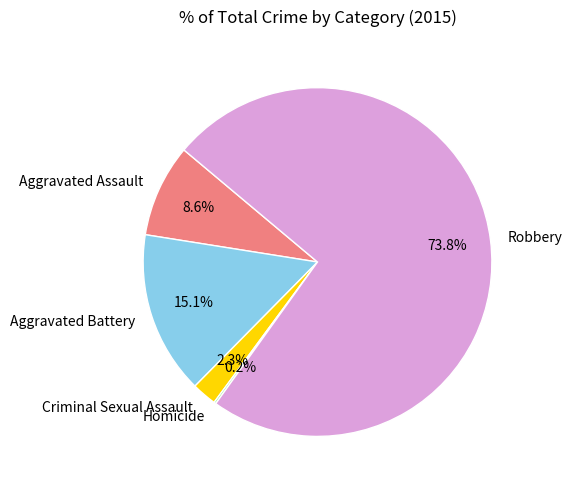

Is it true that Aggravated Battery is 15% of the pie?

True